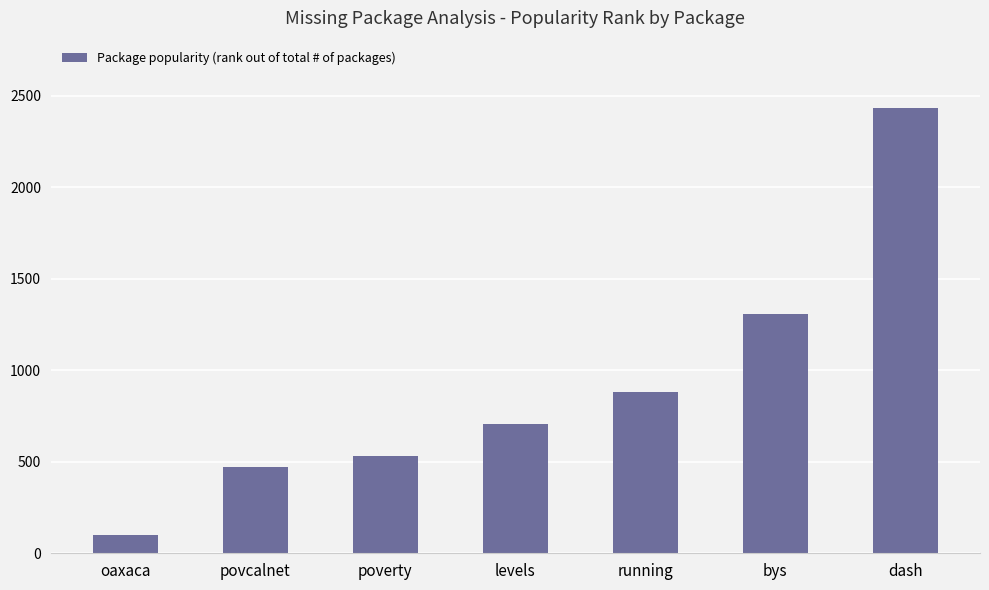

What is the value of the 6th bar from the left?

1306